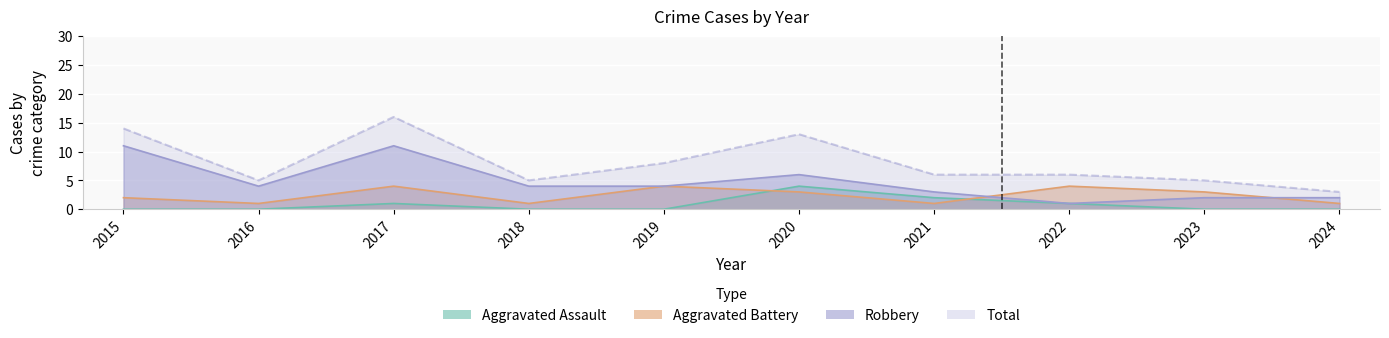

Which series changed the most between 2015 and 2019?

Robbery